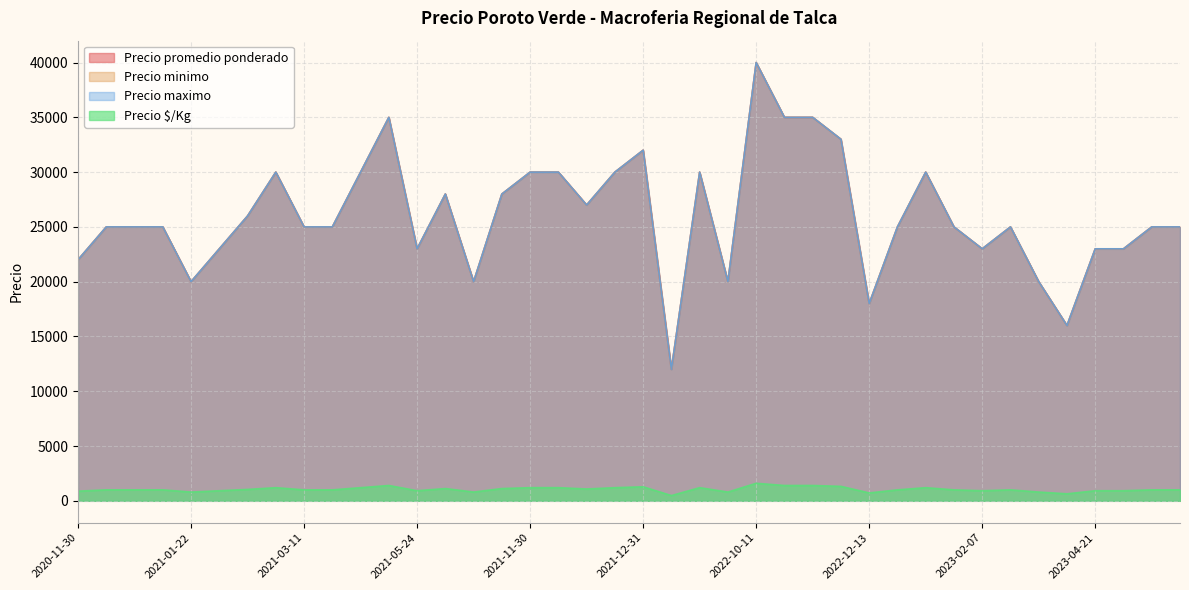

What is the label of the 14th point from the right?

2022-10-21